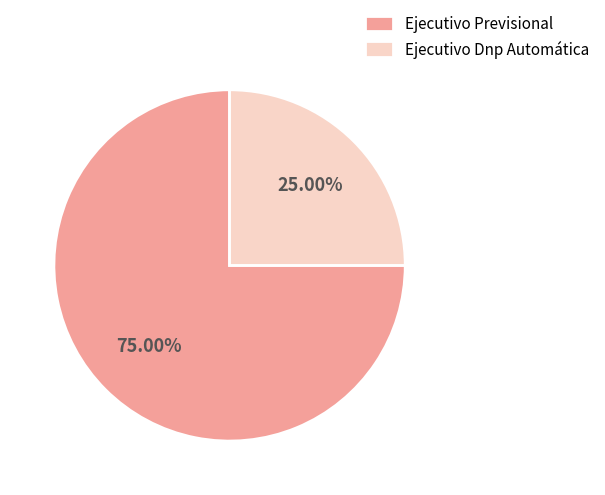

Rank the categories by value from lowest to highest.

Ejecutivo Dnp Automática, Ejecutivo Previsional